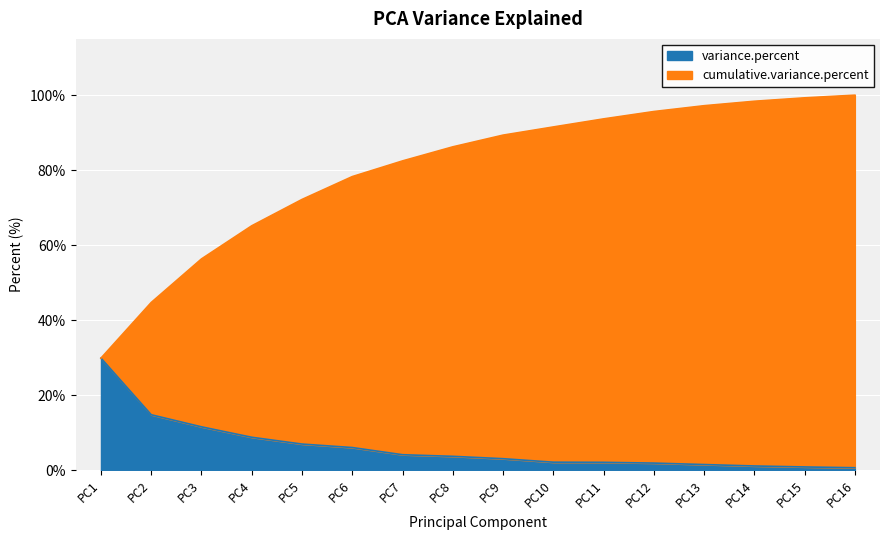

At which label is variance.percent closest to 15?

PC2